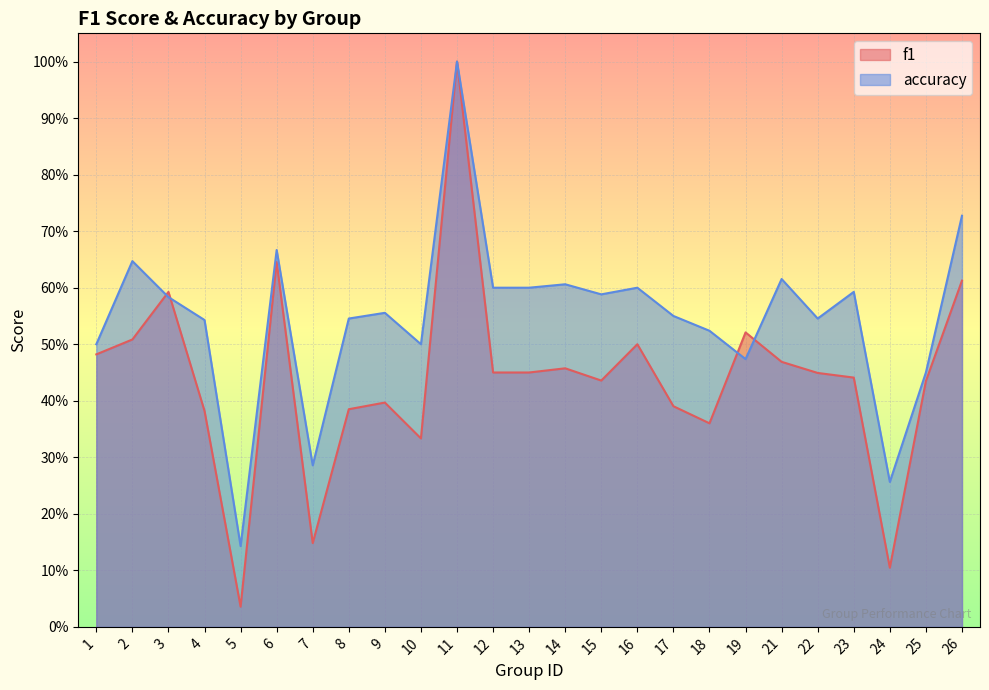

What is the sum of the accuracy values at 22 and 16?

1.1